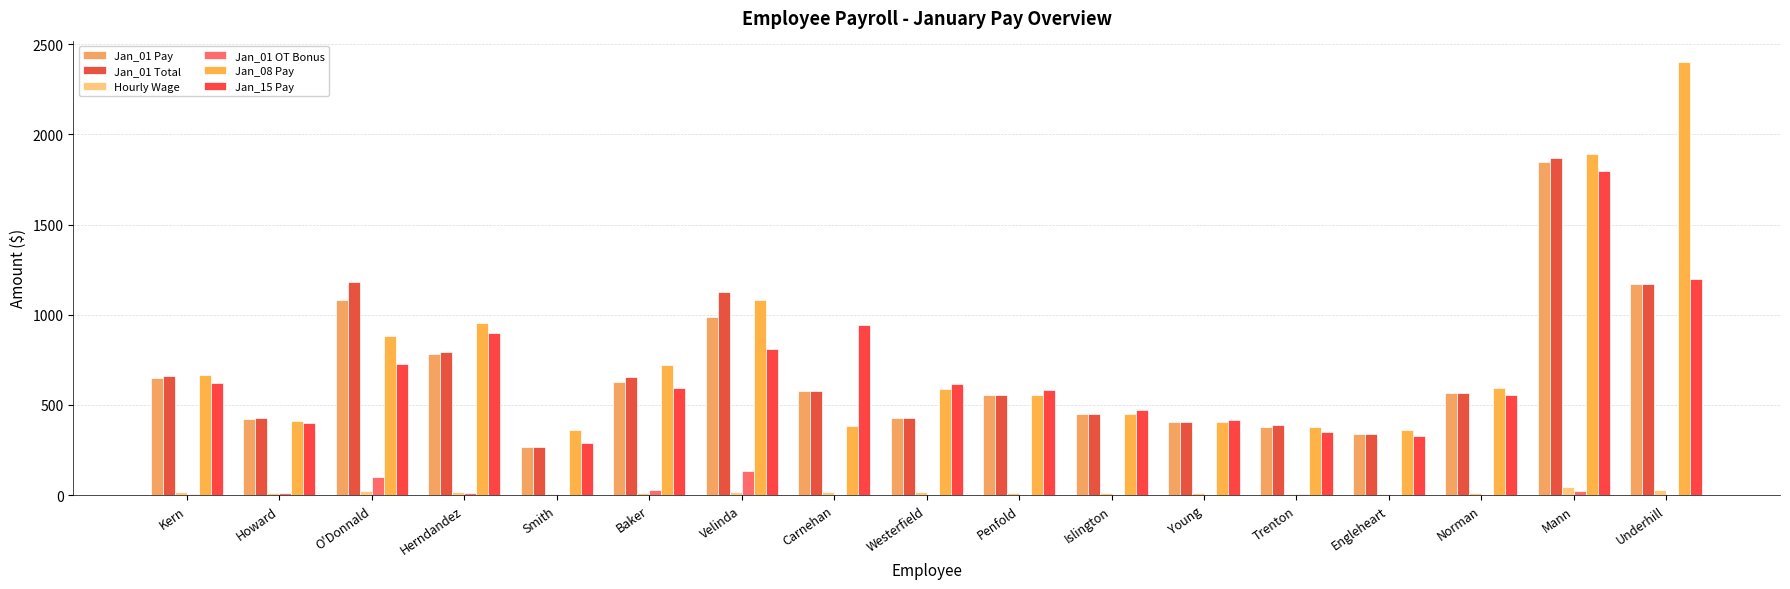

What is the label of the 16th bar from the right?

Howard